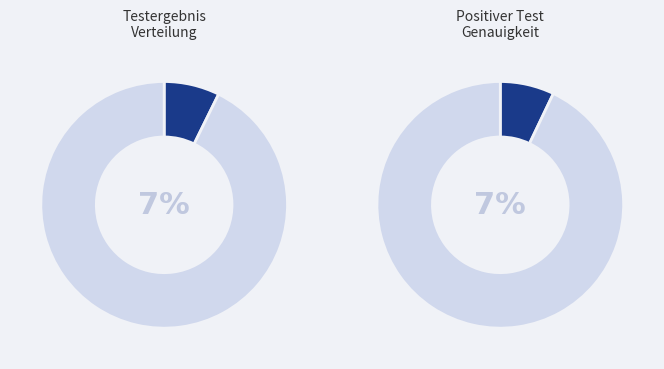

Combined, do Infiziert + Negativer Test and Nicht infiziert + Positiver Test account for over 50%?

No